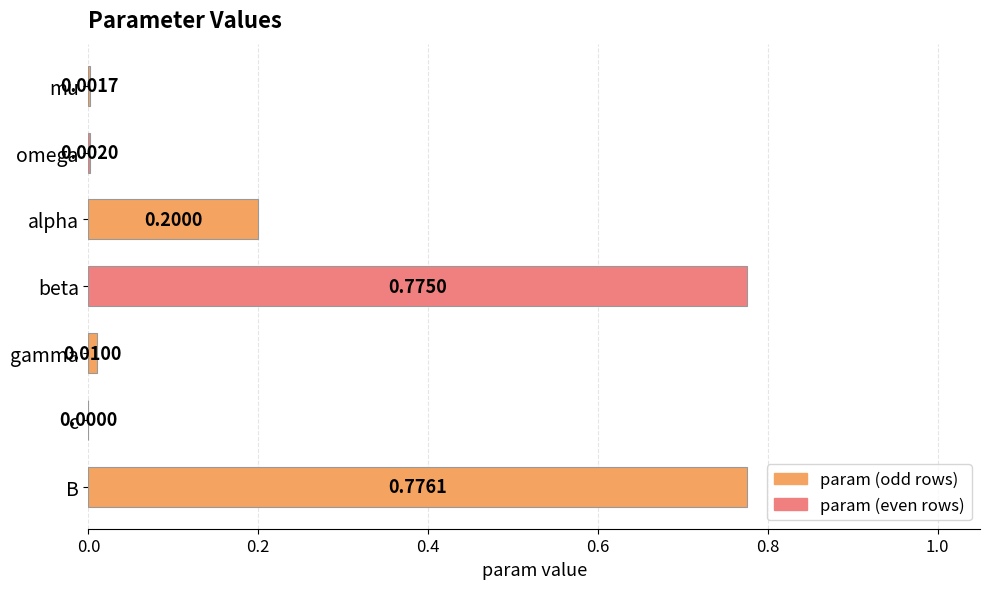

How many values are above zero?

6